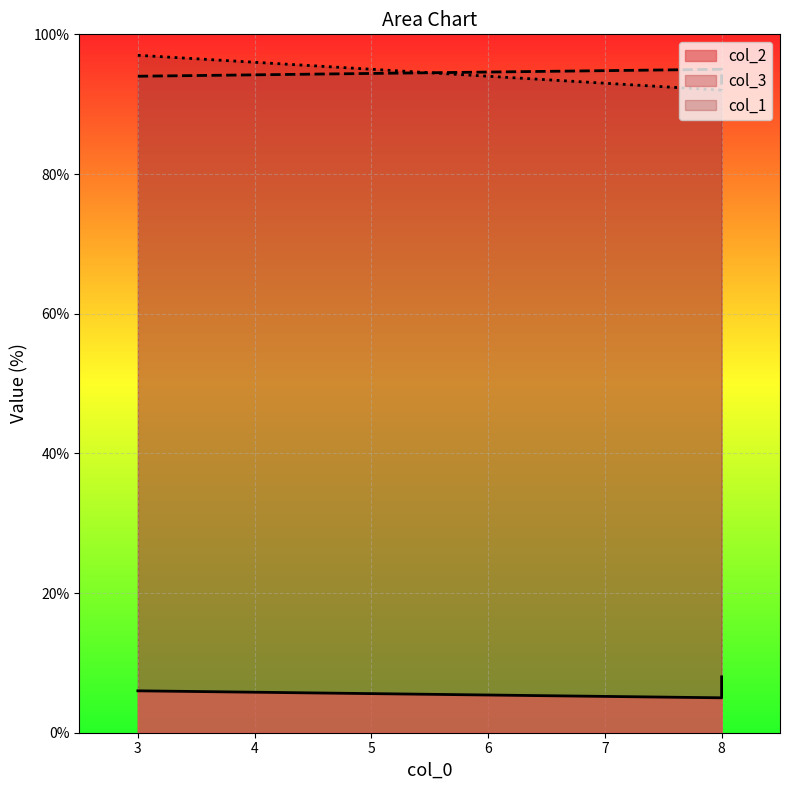

What is the difference between the maximum and minimum values in the col_1 series?

5